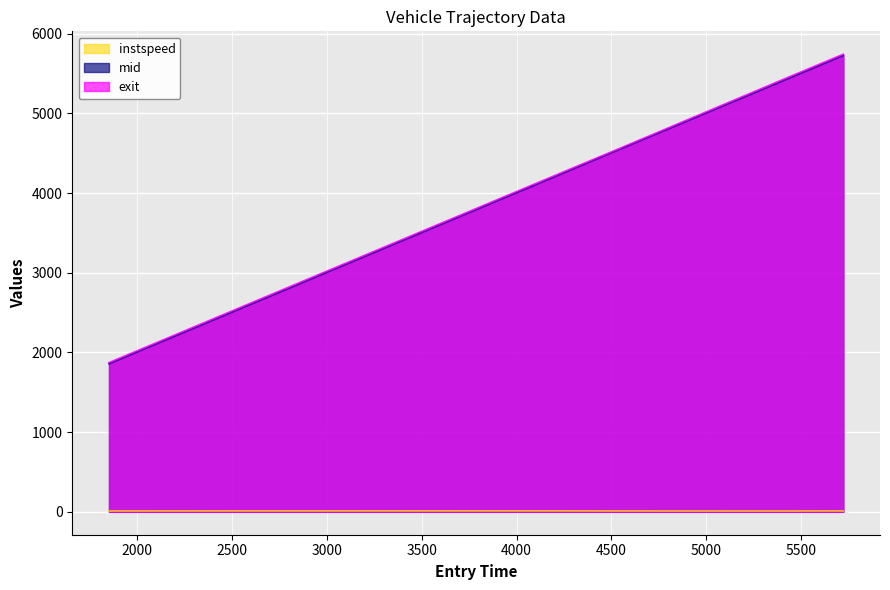

What is the total value across all series at 5444.842469434583?

10929.0